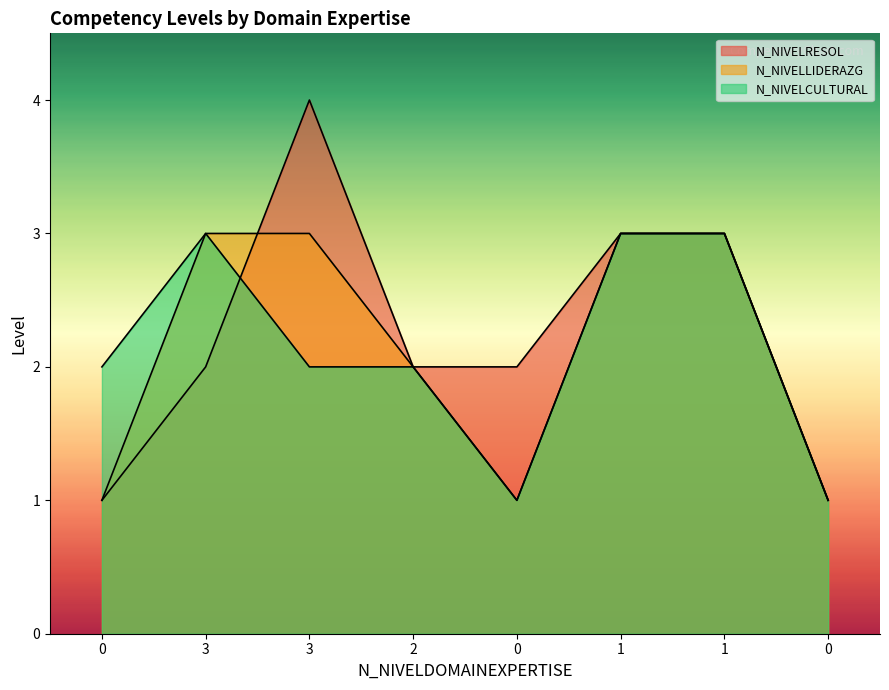

Reading left to right, transcribe all the data shown in this chart.

N_NIVELRESOL: 0=1	3=2	3=4	2=2	0=2	1=3	1=3	0=1
N_NIVELLIDERAZG: 0=1	3=3	3=3	2=2	0=1	1=3	1=3	0=1
N_NIVELCULTURAL: 0=2	3=3	3=2	2=2	0=1	1=3	1=3	0=1